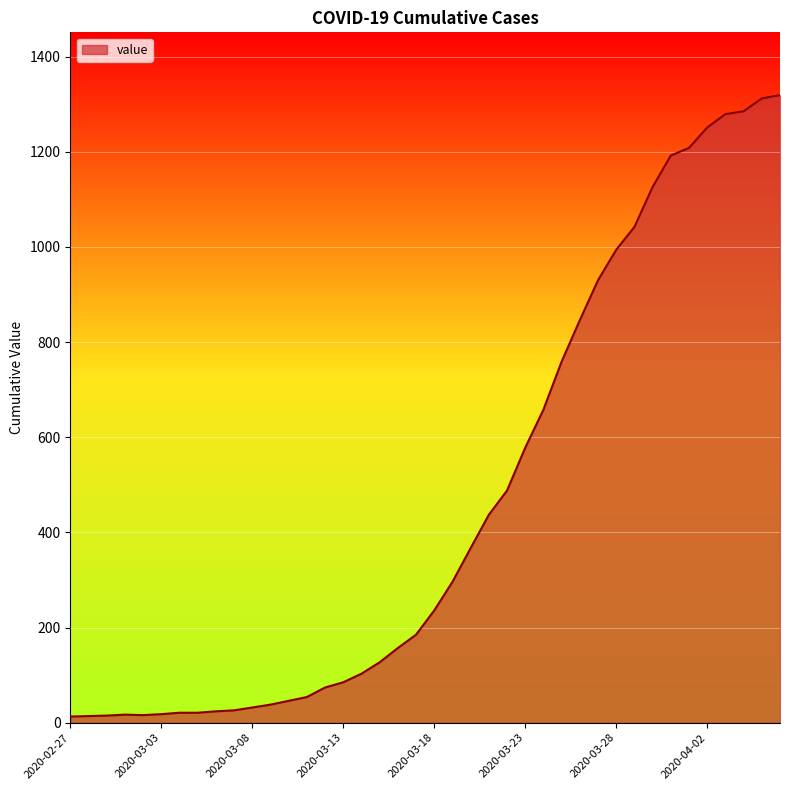

What is the minimum value shown in the chart?

13